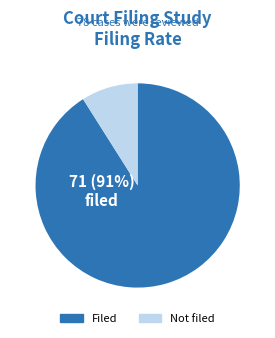

To the nearest percent, what is the difference between the largest and smallest slice percentages?

82%